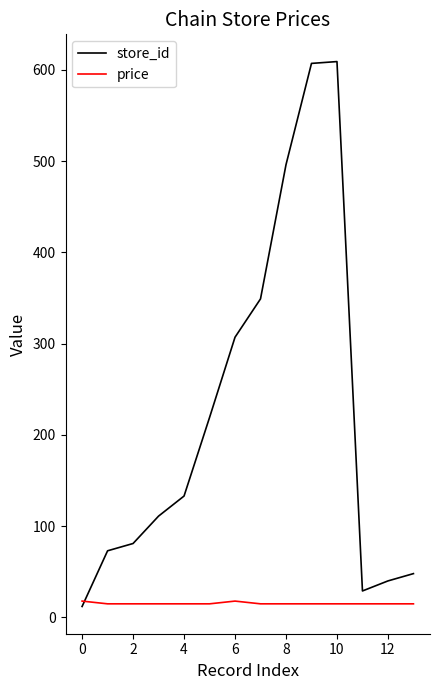

Does the chart have visible grid lines?

No